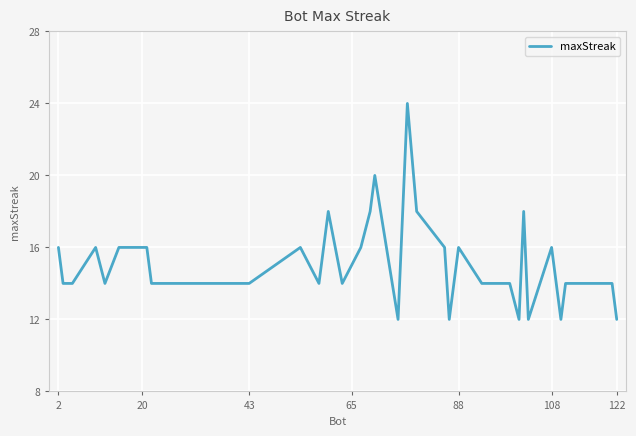

What is the smallest value displayed?

12